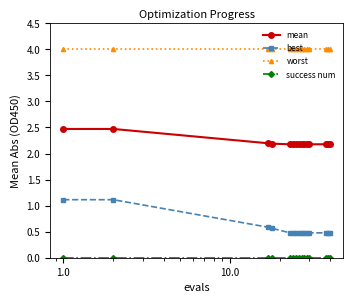

Which series has the largest total across all categories?

worst